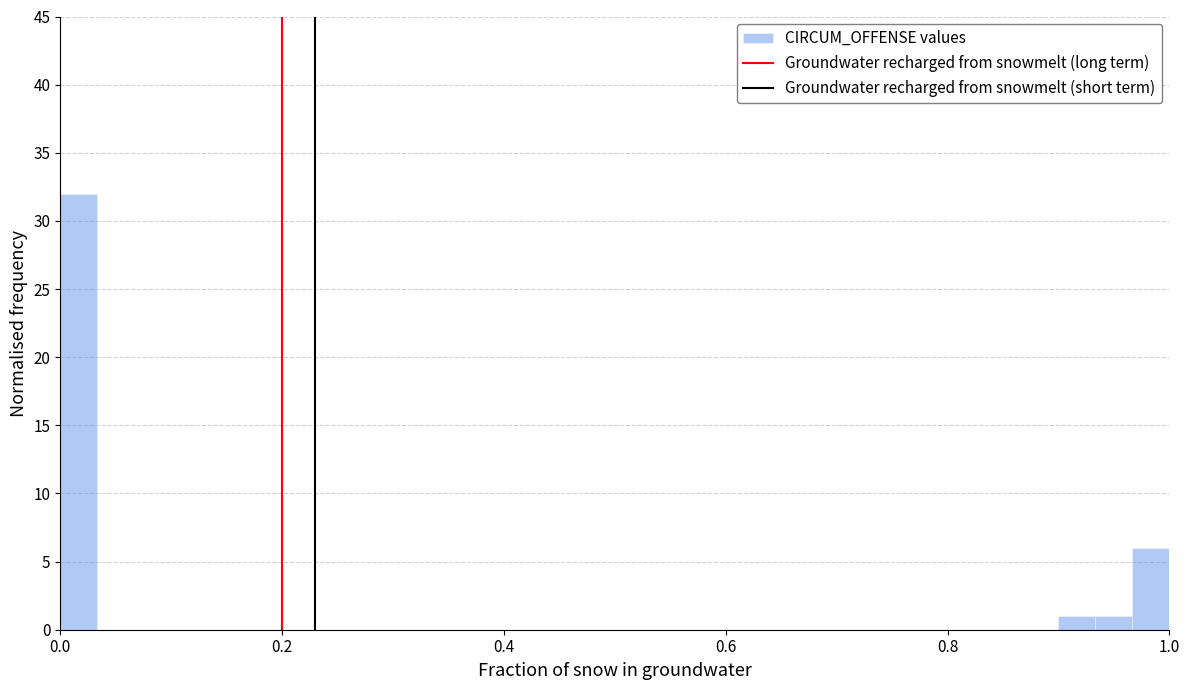

Read against the x-axis, roughly where is the centre of the tallest bar?

0.02